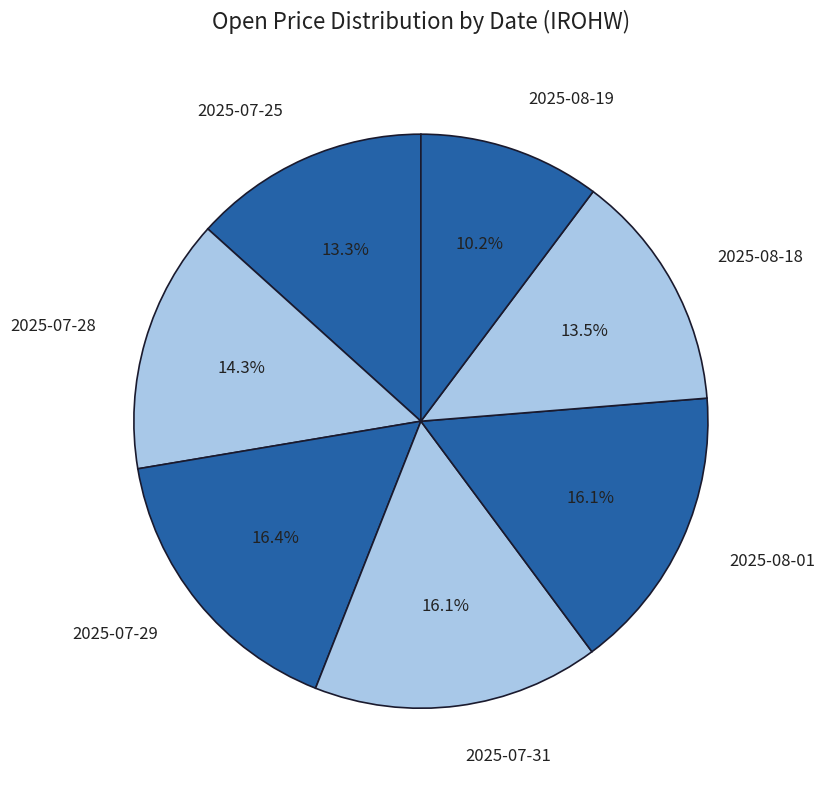

Is 2025-07-28 the majority of the pie?

No